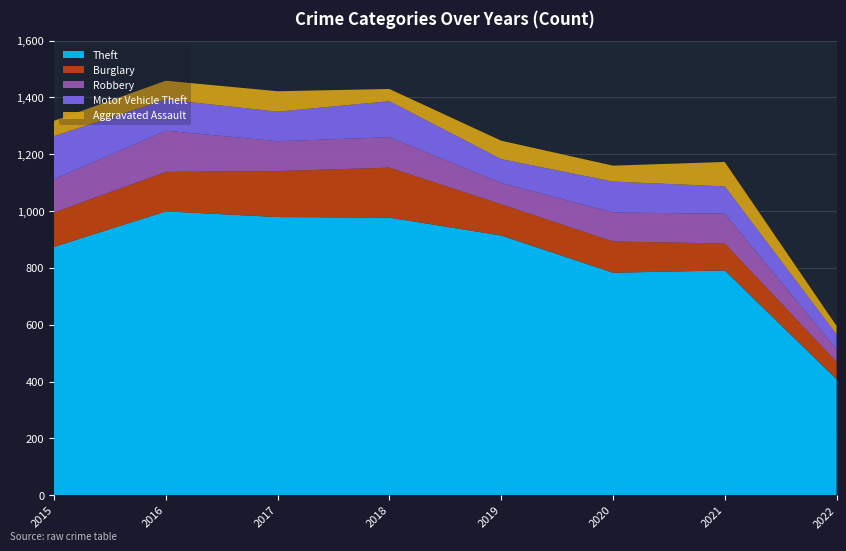

Reading right to left, transcribe all the data shown in this chart.

Theft: 408	791	783	914	977	979	999	874
Burglary: 61	95	110	110	176	162	139	121
Robbery: 44	105	102	75	107	105	145	117
Motor Vehicle Theft: 53	96	109	84	127	104	110	152
Aggravated Assault: 30	86	56	65	43	72	66	54